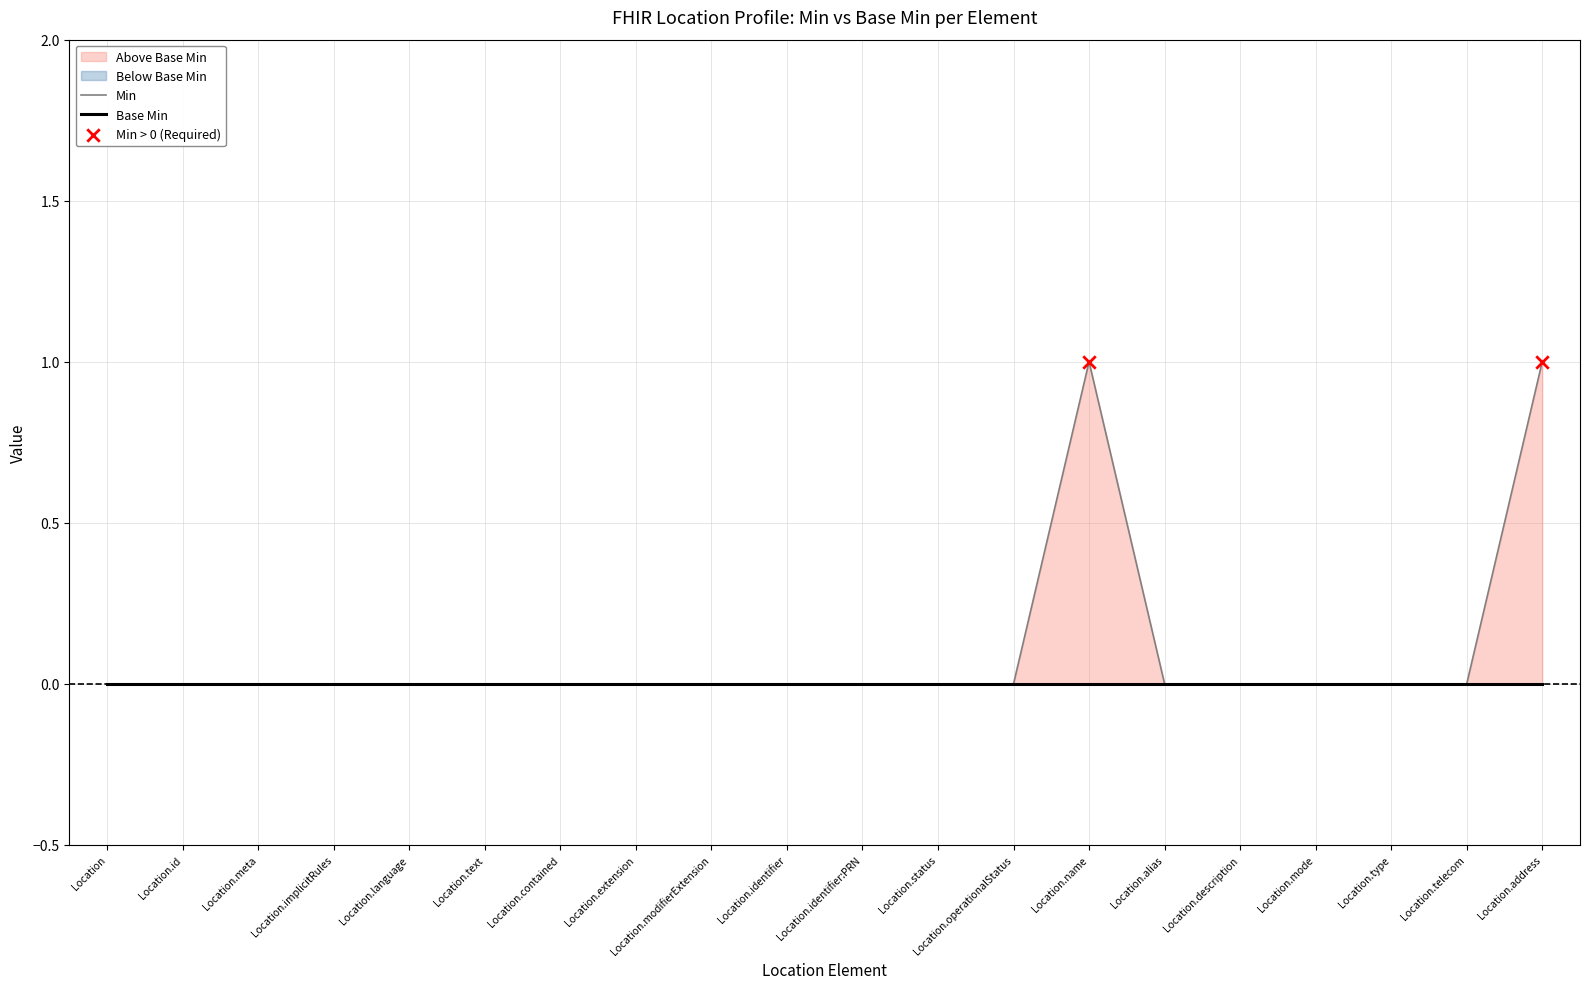

Is the value of Min at Location.identifier:PRN greater than the value of Base Min at Location.meta?

No